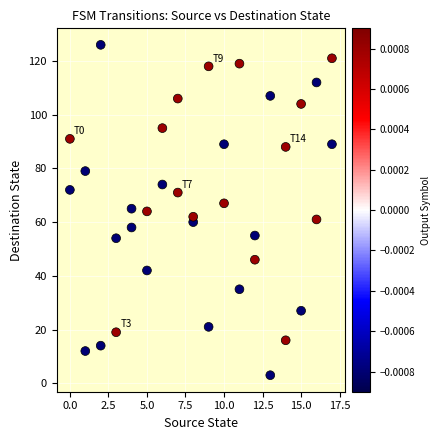

What is the range of Y values (max minus min)?

123